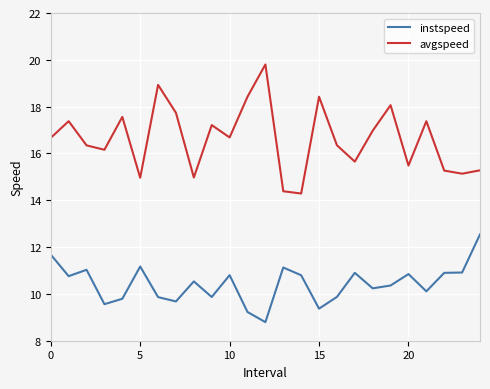

What is the difference between the maximum and minimum values in the instspeed series?

3.7